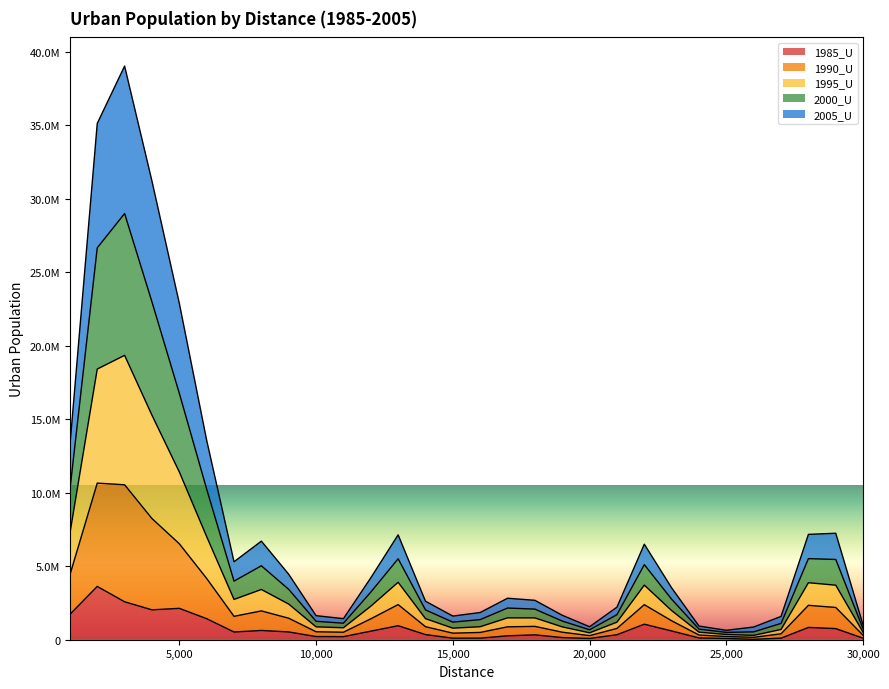

At 30000, list the series in order from smallest to largest.

1985_U, 2005_U, 2000_U, 1990_U, 1995_U